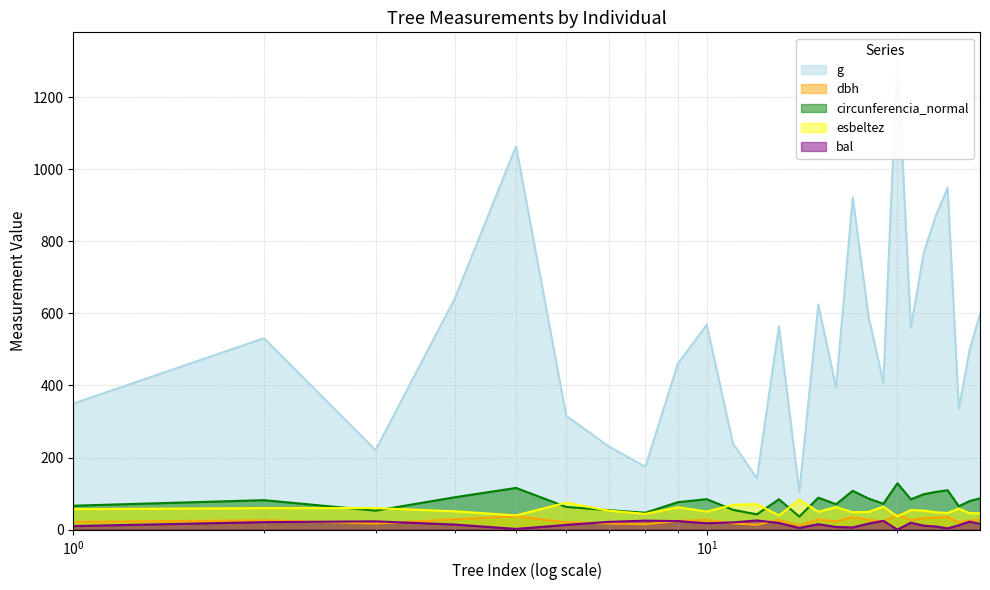

What is the maximum value for esbeltez?

82.6